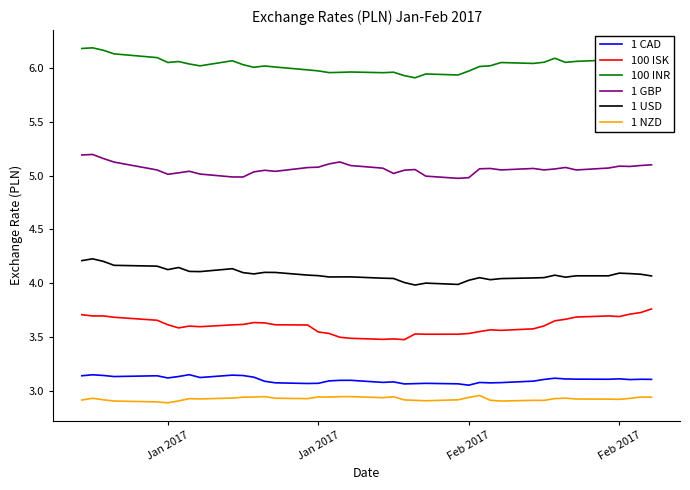

What is the maximum value shown in the chart?

6.2